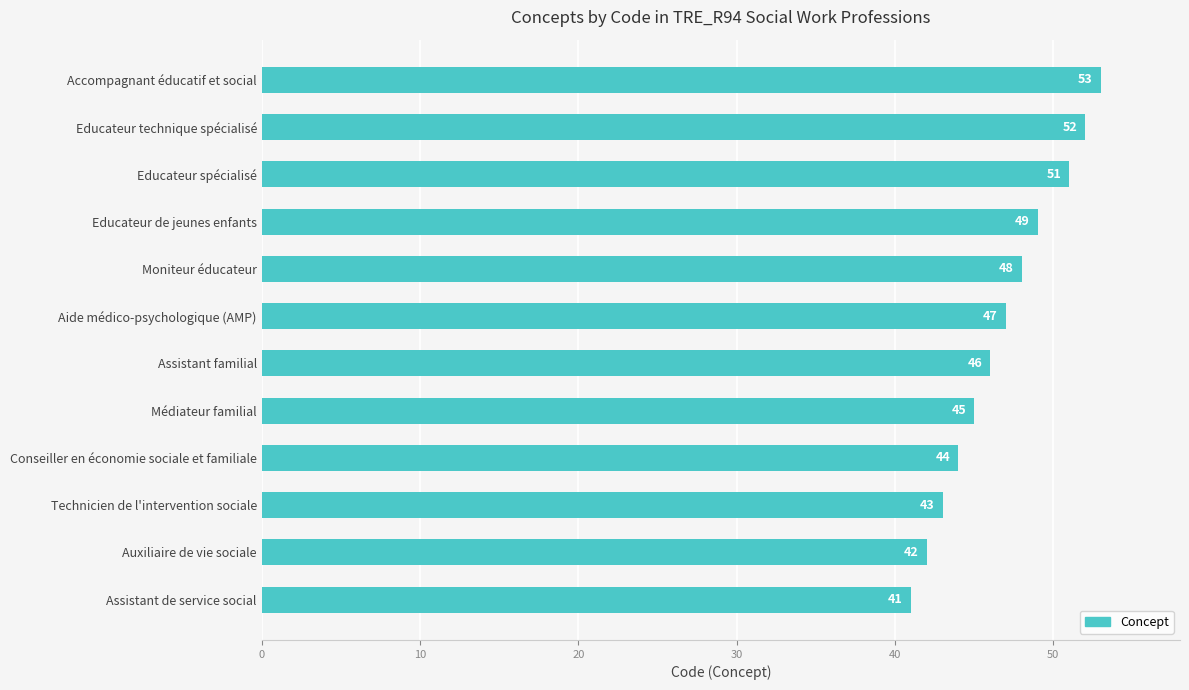

What is the sum of the values at Educateur spécialisé and Educateur technique spécialisé?

103